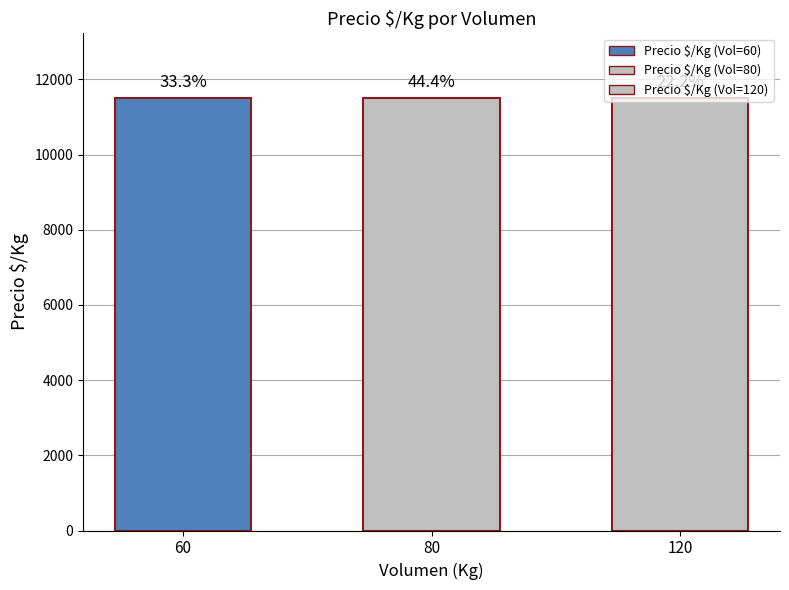

Between 80 and 120, which is larger?

80